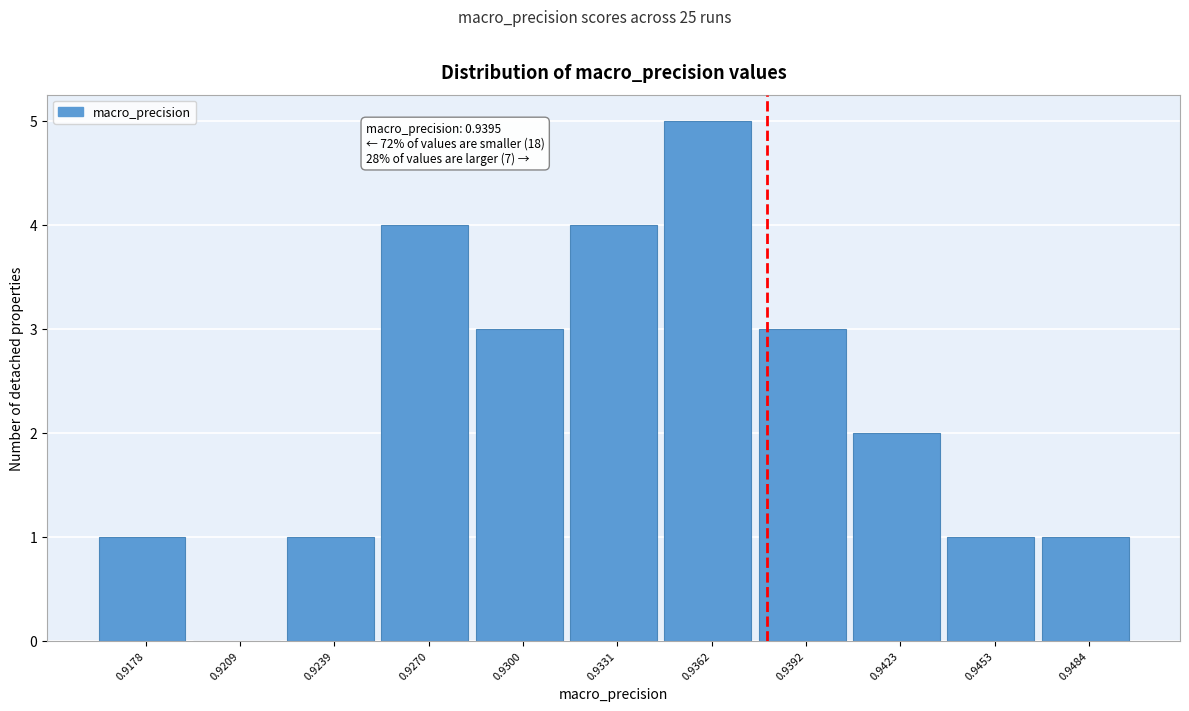

Reading left to right, extract all data points from this chart.

0.9178=1	0.9209=0	0.9239=1	0.9270=4	0.9300=3	0.9331=4	0.9362=5	0.9392=3	0.9423=2	0.9453=1	0.9484=1